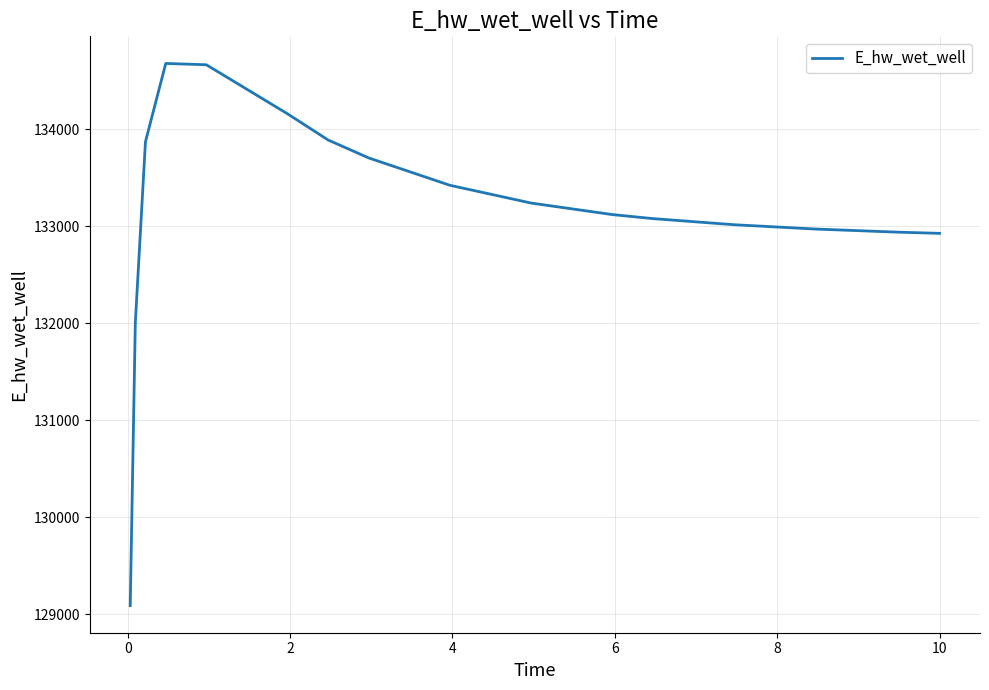

How many series are shown in this chart?

1